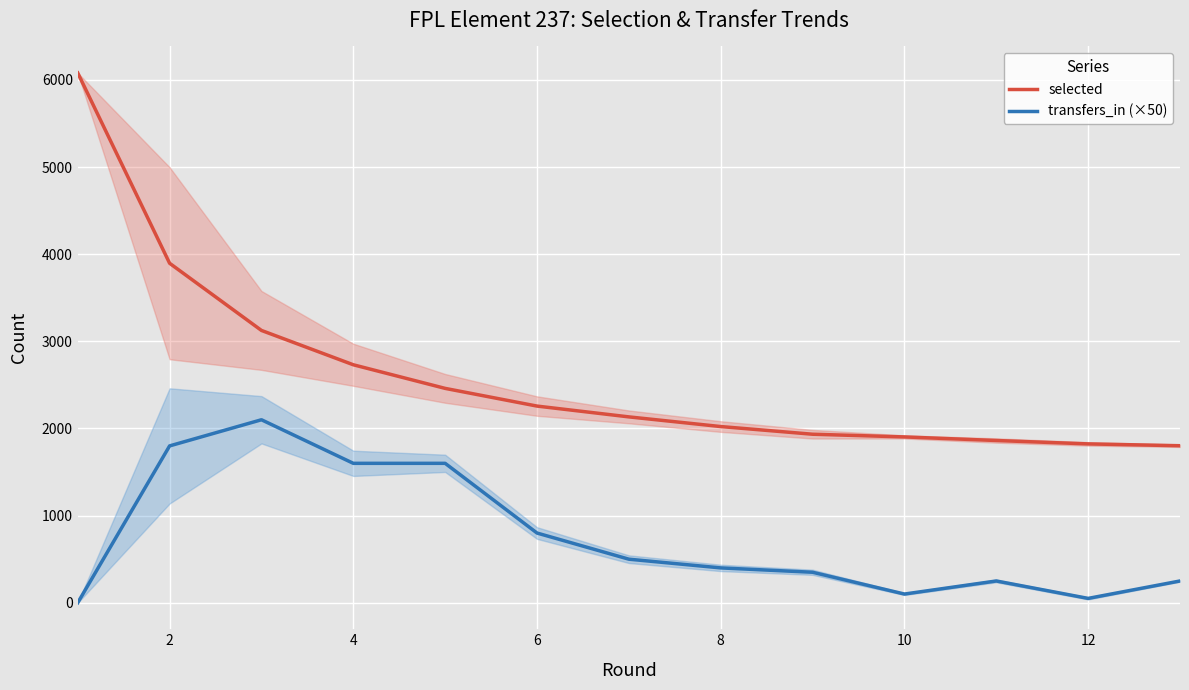

True or false: selected and transfers_in (×50) intersect in this chart.

False